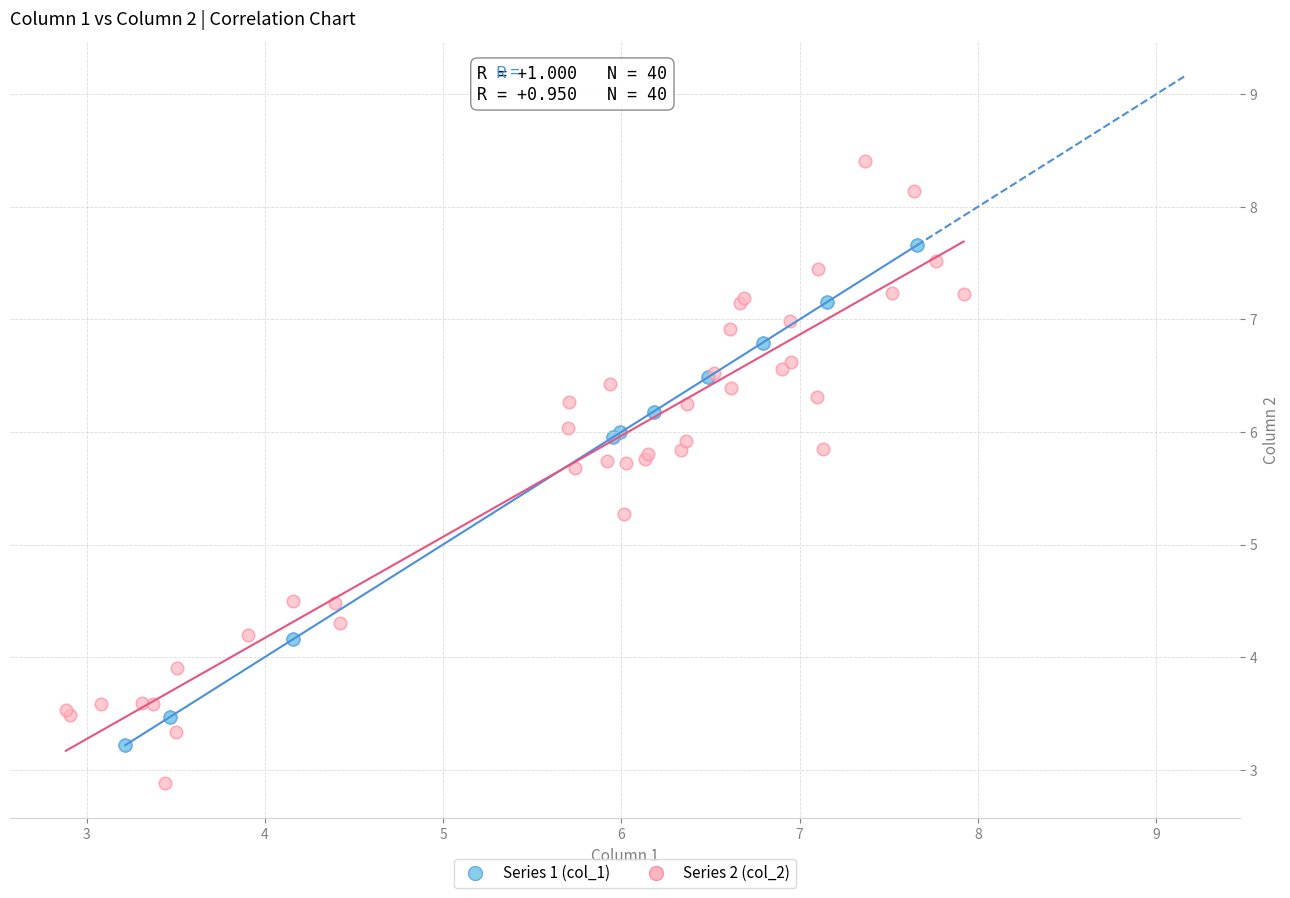

Which series contains the highest Y value?

Series 2 (col_2)